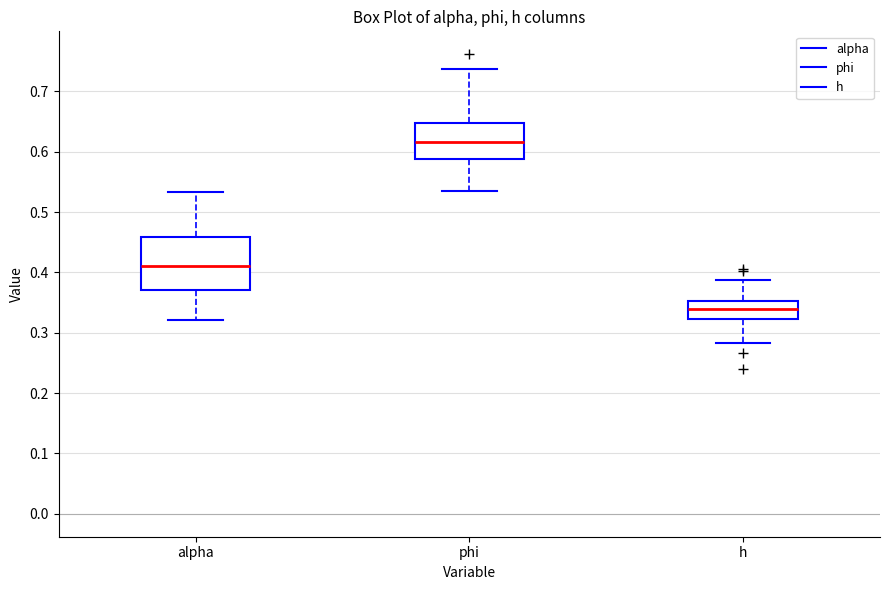

Reading left to right, transcribe this box plot: for each box, give where its median line is, the range the box spans, and where its two whiskers end, as read against the y-axis. The values are not printed on the chart, so give them approximately, as read against the axis.

alpha: median 0.41, box 0.37 to 0.46, whiskers 0.32 to 0.53
phi: median 0.62, box 0.59 to 0.65, whiskers 0.53 to 0.74
h: median 0.34, box 0.32 to 0.35, whiskers 0.28 to 0.39